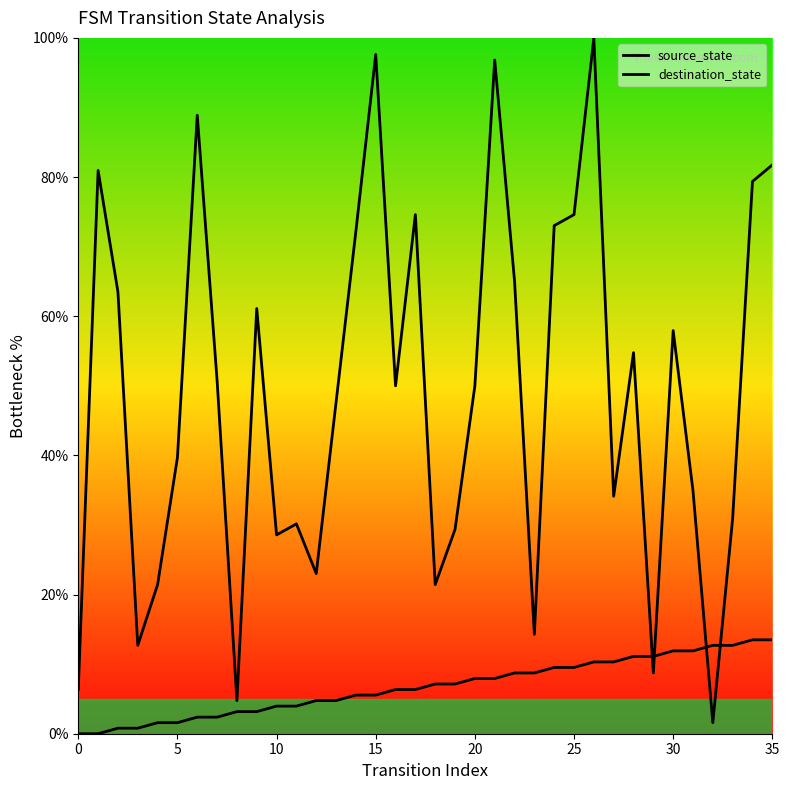

List the series in order of their overall mean, lowest first.

source_state, destination_state